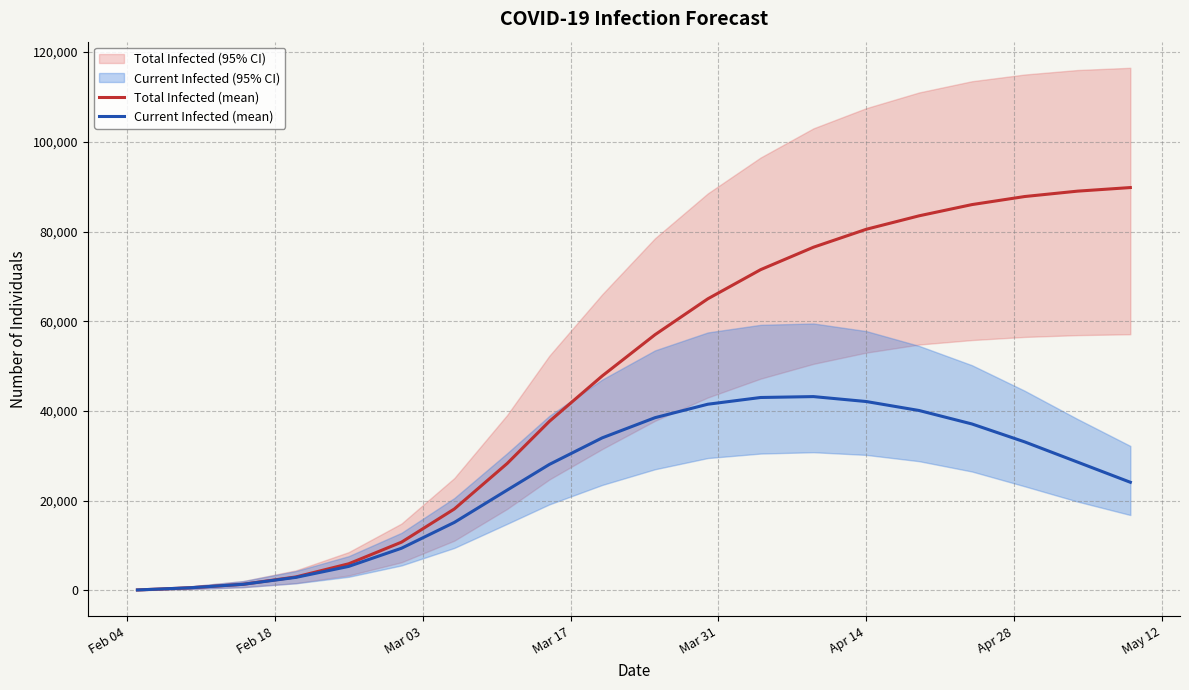

What is the lowest value of the Current Infected (mean) series?

97